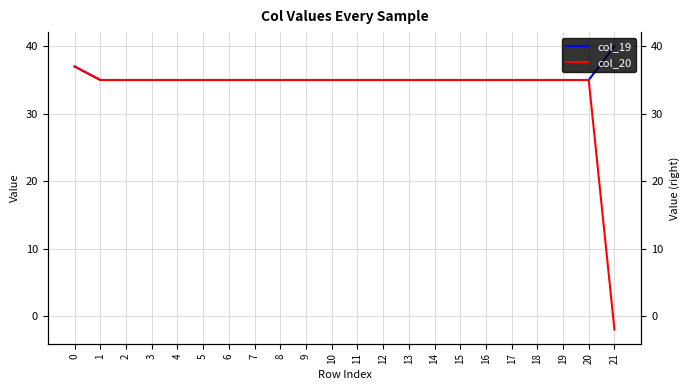

Between 5 and 8, which series saw the biggest shift?

col_19